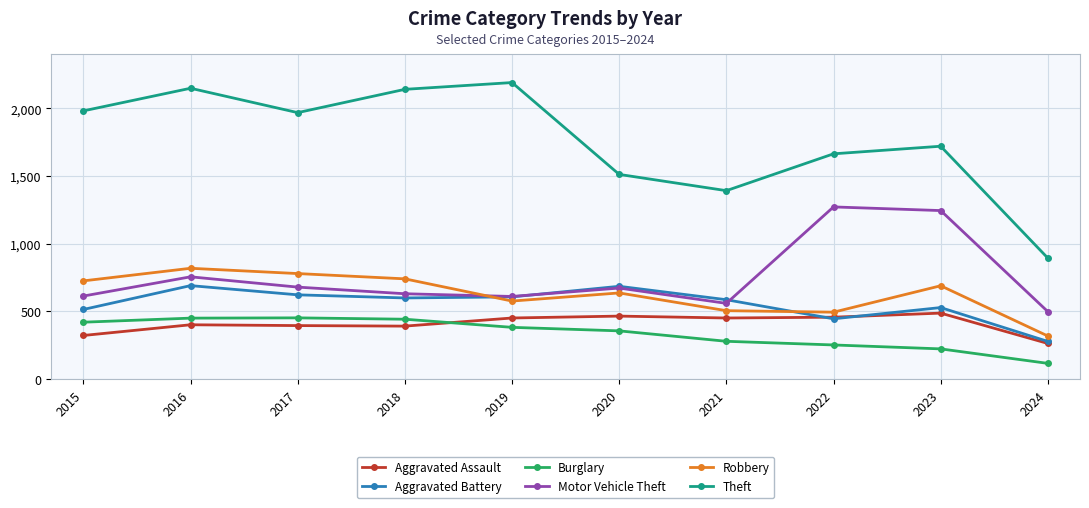

What is the total value across all series at 2022?

4588